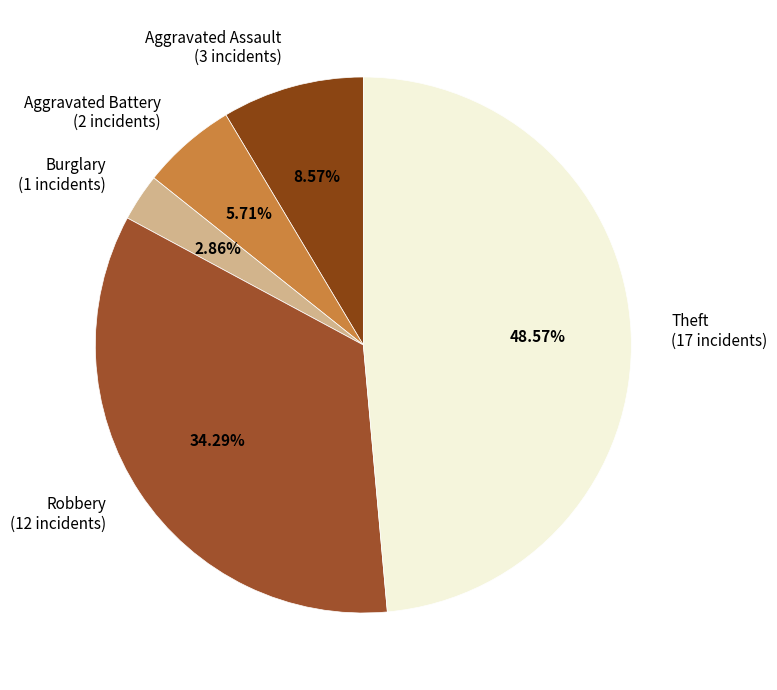

To the nearest percent, what percentage of the pie is Aggravated Assault?

9%